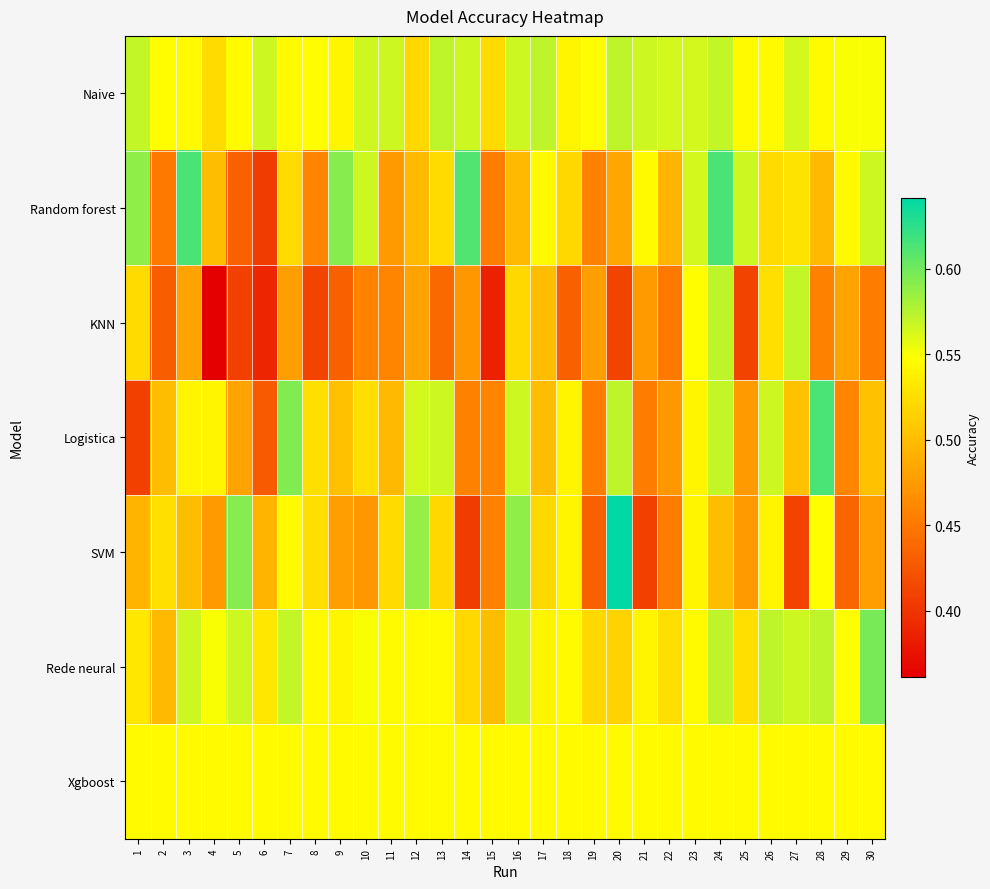

At how many categories does at least one series exceed 0?

30